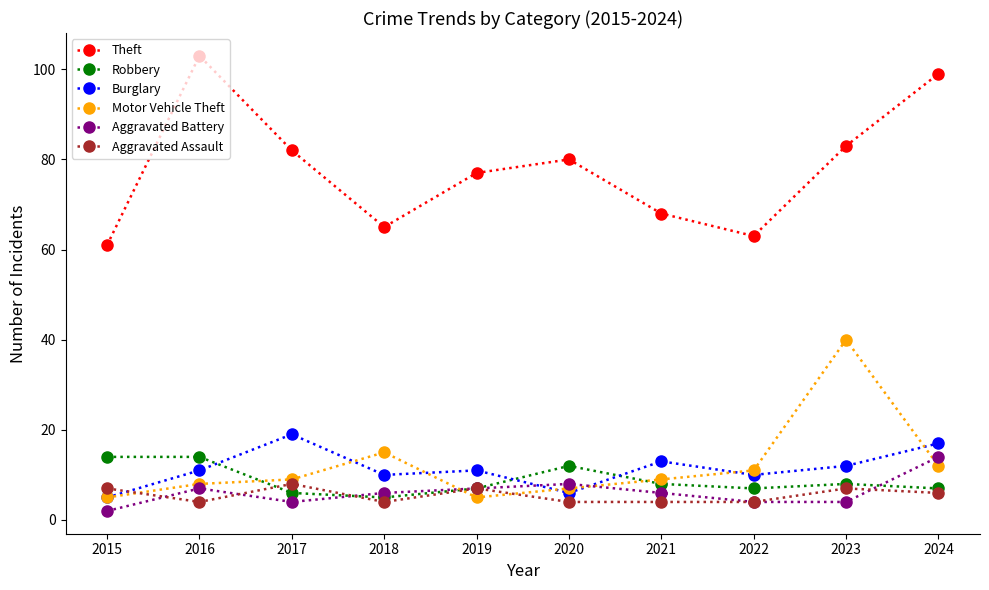

True or false: Aggravated Battery has more than 1 interior local peaks.

True